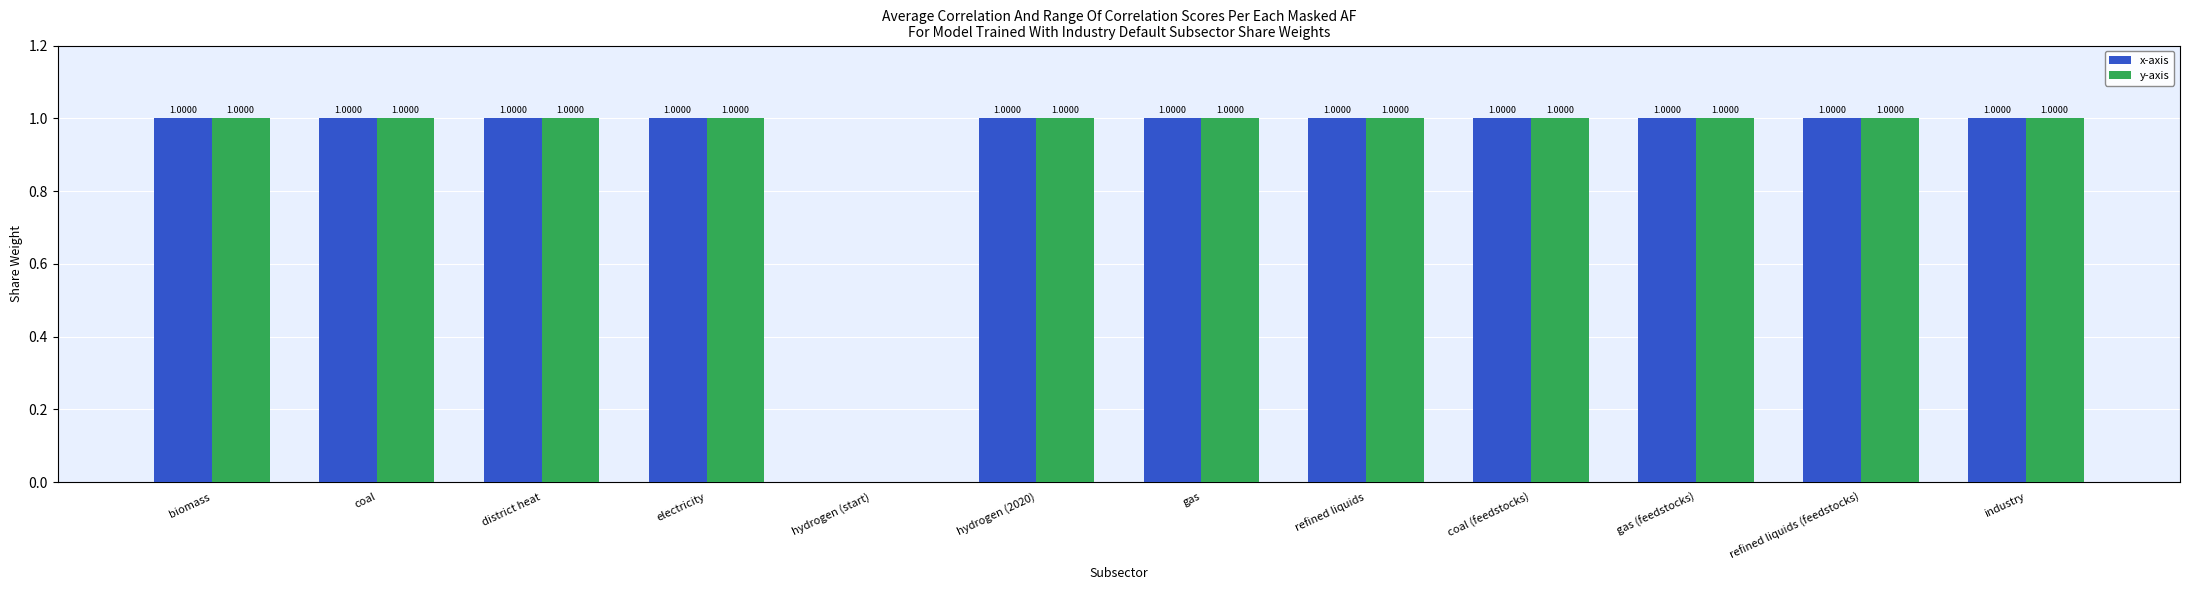

What is the sum of all x-axis values?

11